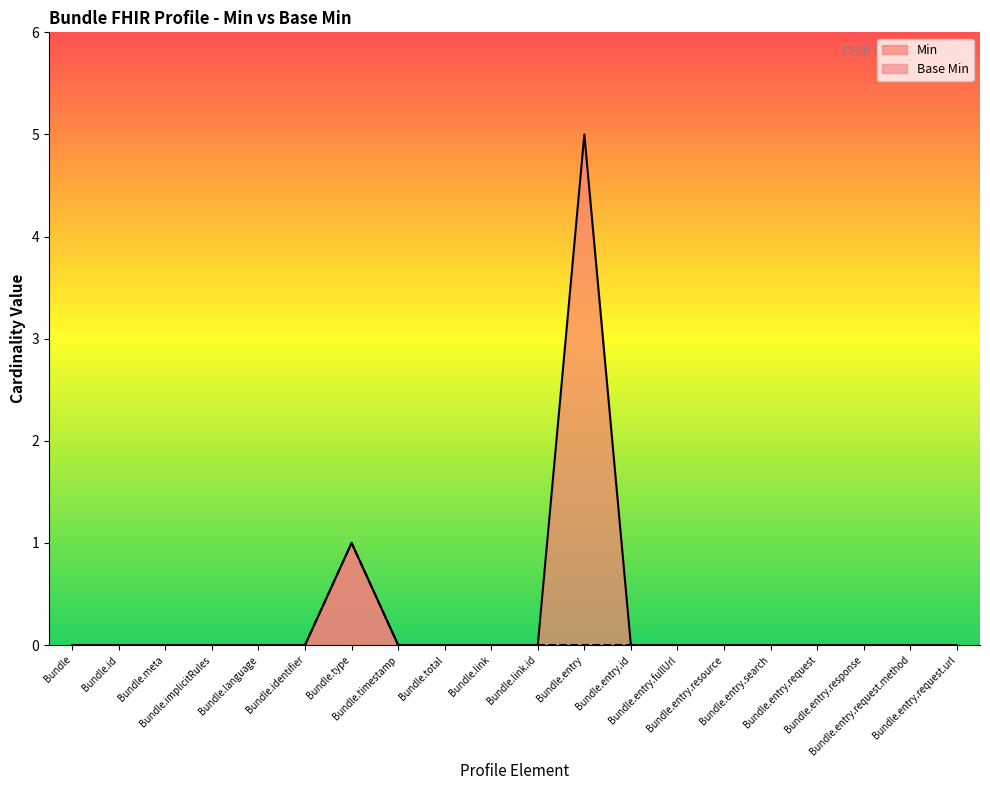

Between Bundle.total and Bundle.entry.request.method, which is larger?

Bundle.total